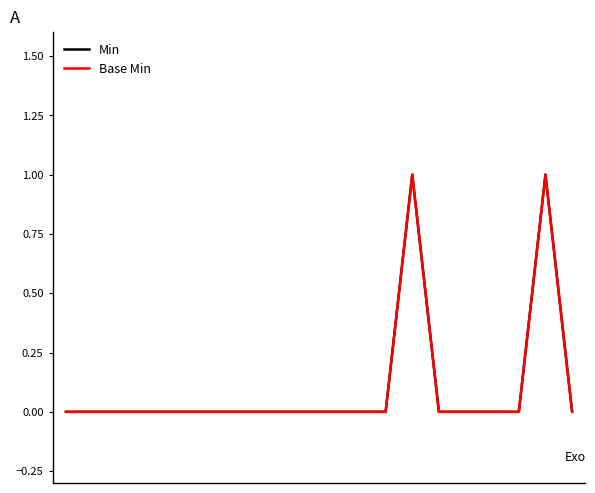

Does the chart display data point markers on the line(s)?

No